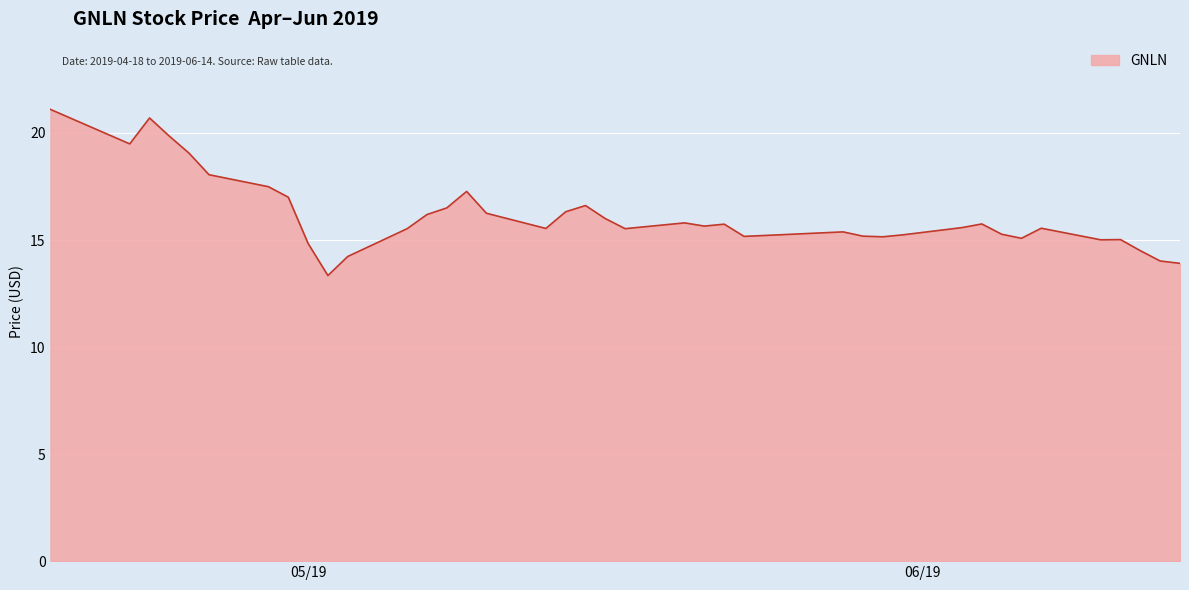

What is the smallest value displayed?

13.3